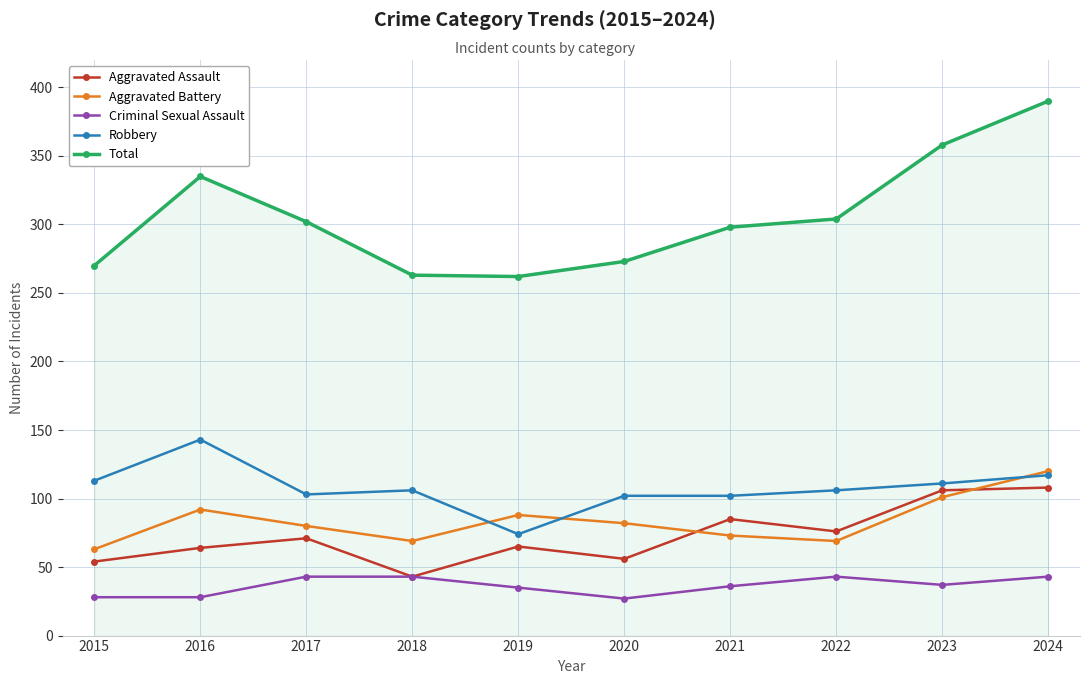

True or false: Aggravated Battery and Total intersect in this chart.

False